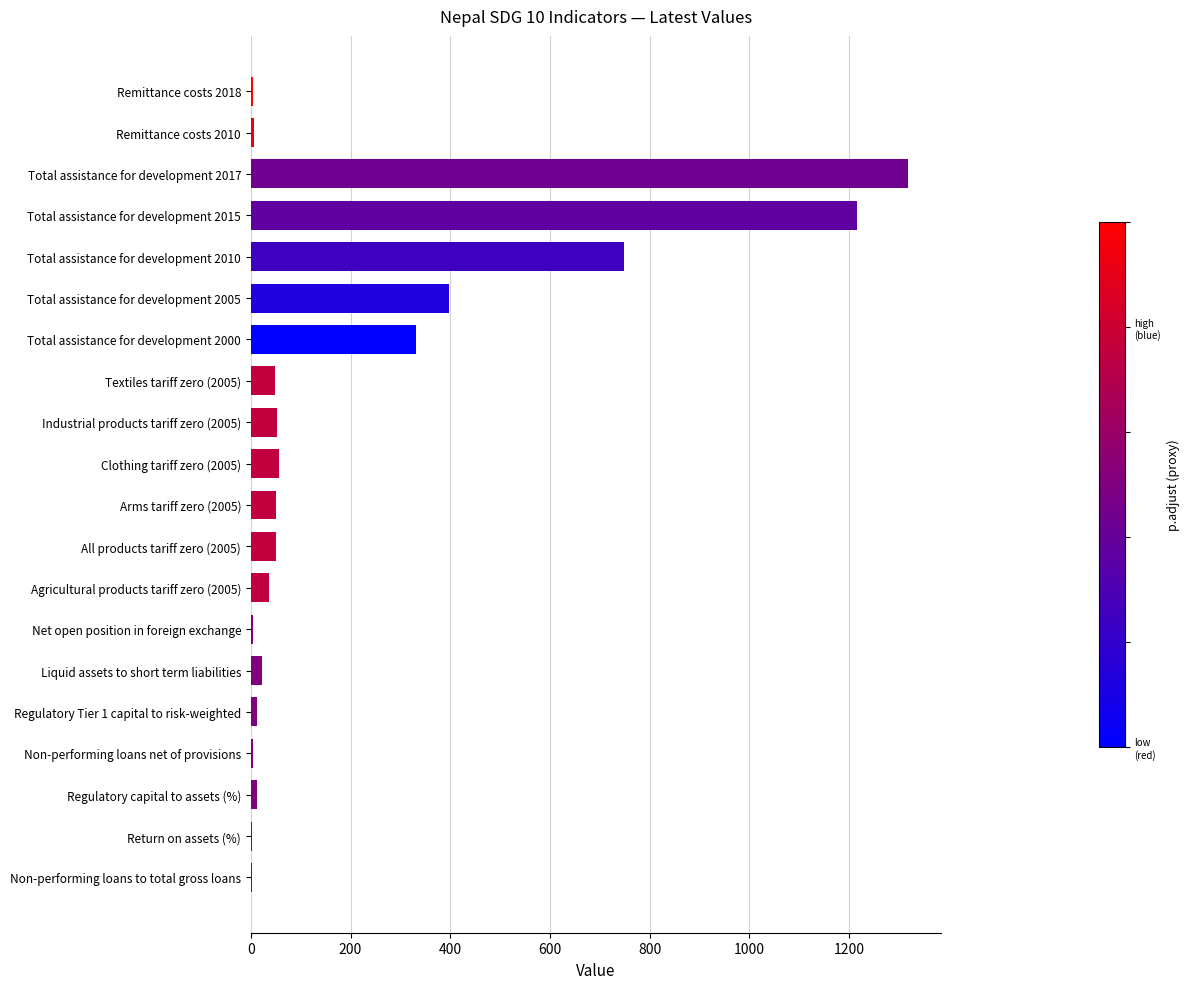

How many series are shown in this chart?

1